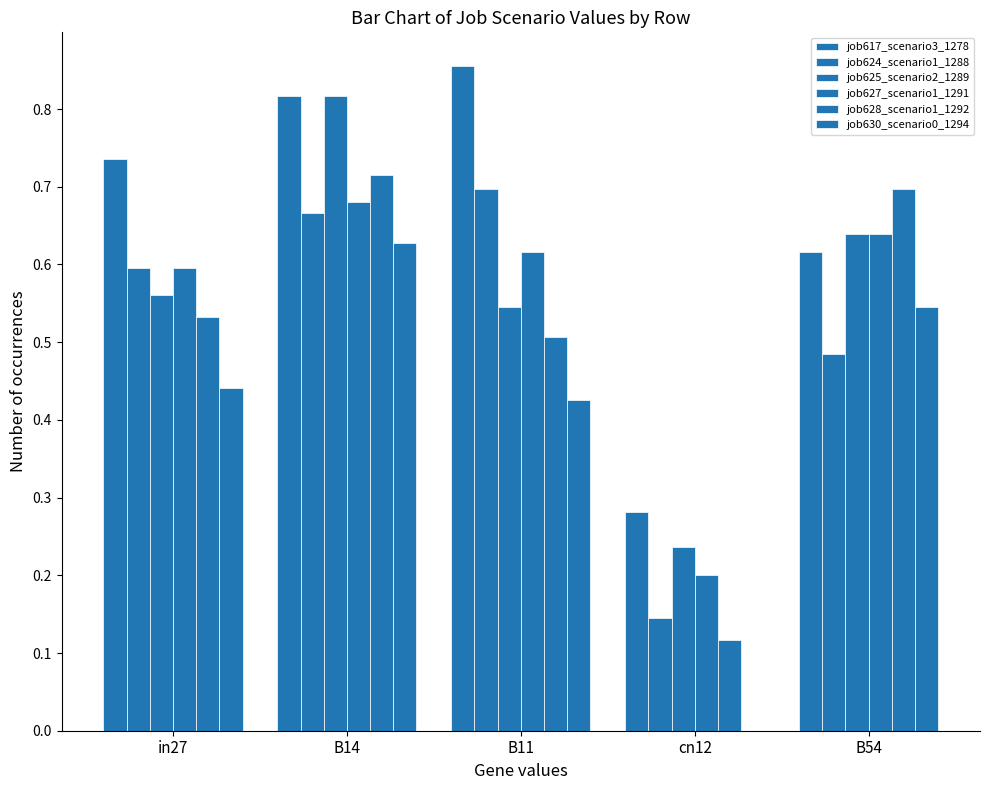

What is the difference between the highest and lowest values at in27?

0.3